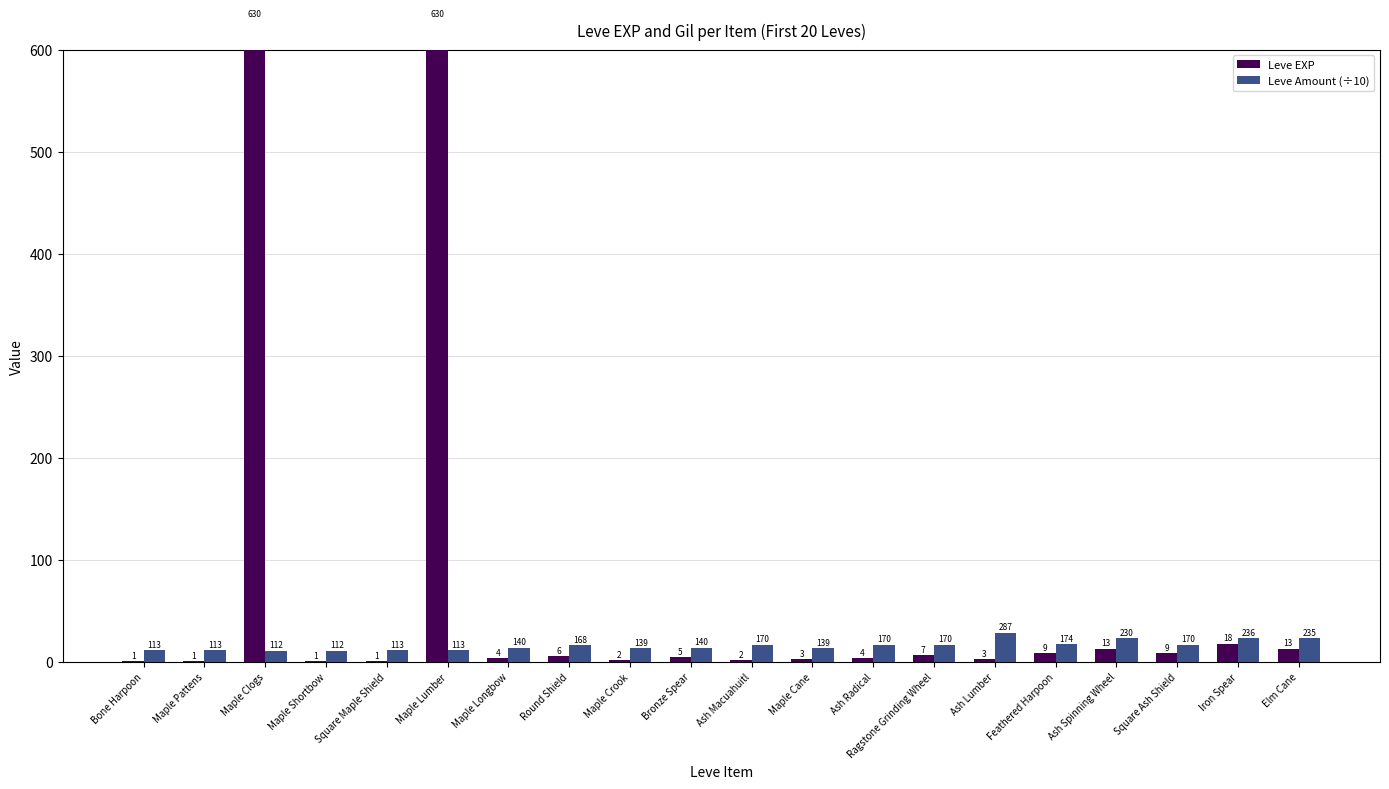

At how many categories does at least one series exceed 213?

2